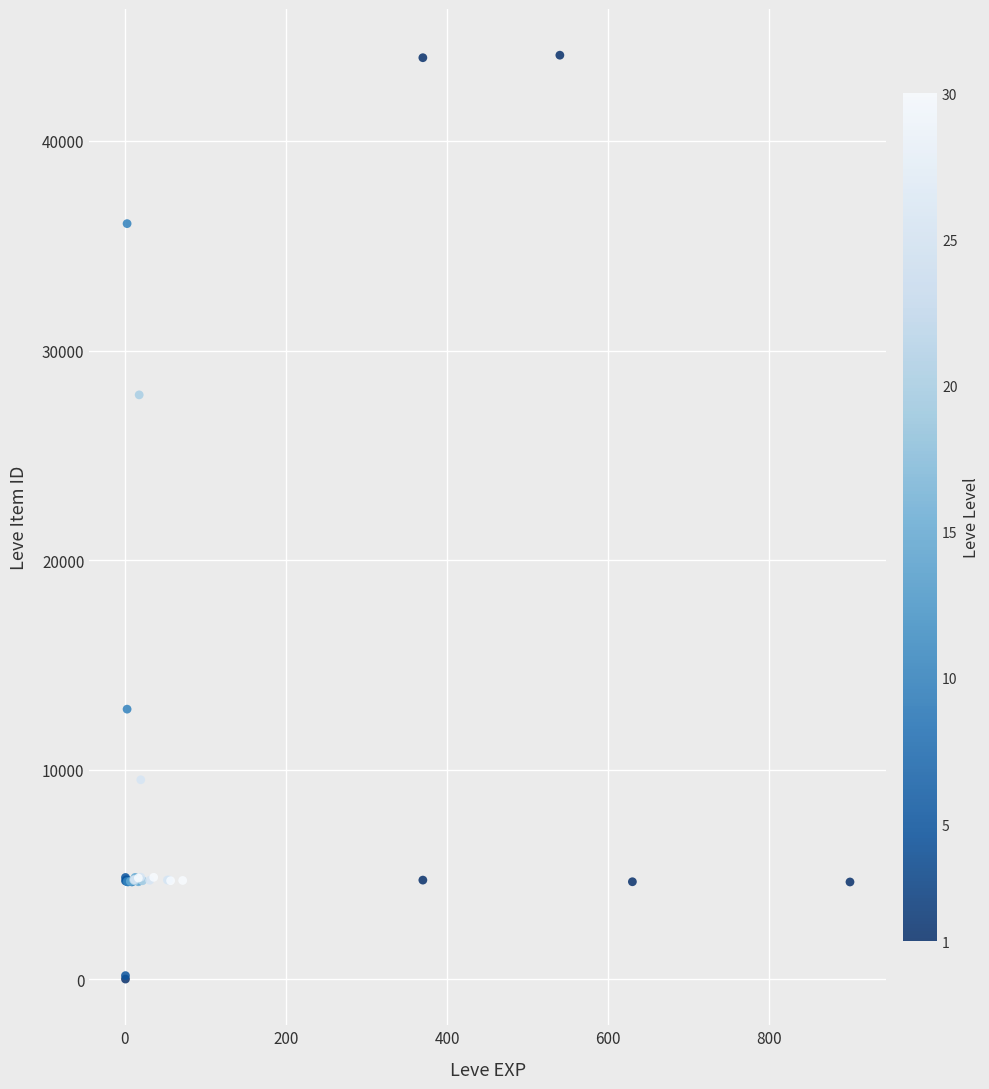

What Y value in the scatter plot is closest to 22050?

27884